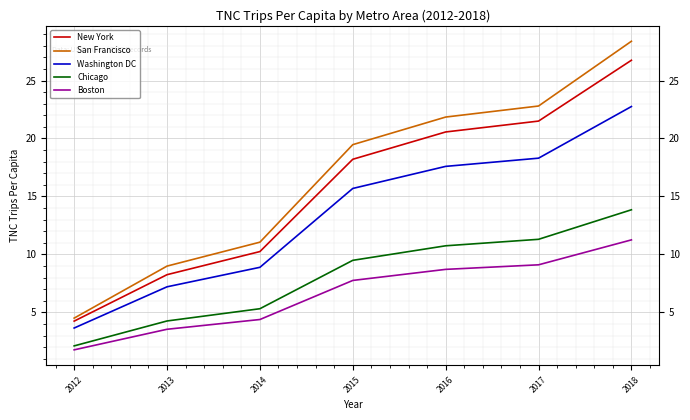

How many lines are shown in the chart?

5